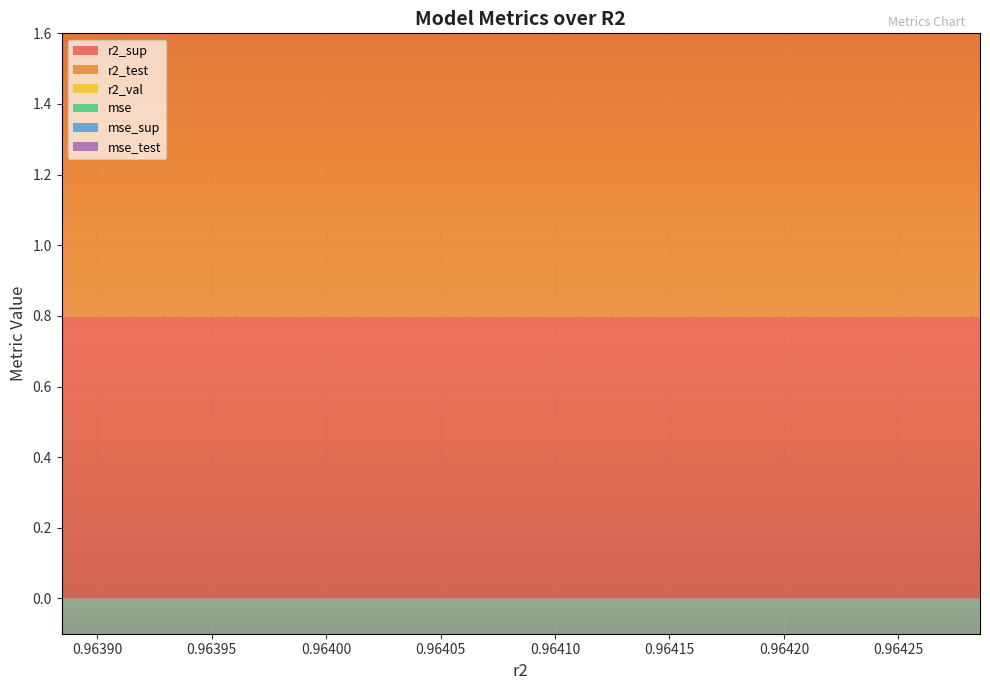

Reading left to right, transcribe all the data shown in this chart.

r2_sup: 0.8	0.8	0.8	0.8	0.8	0.8	0.8	0.8	0.8	0.8
r2_test: 0.8	0.8	0.8	0.8	0.8	0.8	0.8	0.8	0.8	0.8
r2_val: 1.0	1.0	0.9	0.9	0.9	0.9	0.9	0.9	0.9	0.9
mse: 0.2	0.2	0.2	0.2	0.2	0.2	0.2	0.2	0.1	0.1
mse_sup: 1.3	1.4	1.4	1.4	1.4	1.4	1.4	1.4	1.4	1.4
mse_test: 0.6	0.6	0.6	0.6	0.6	0.6	0.6	0.6	0.6	0.5